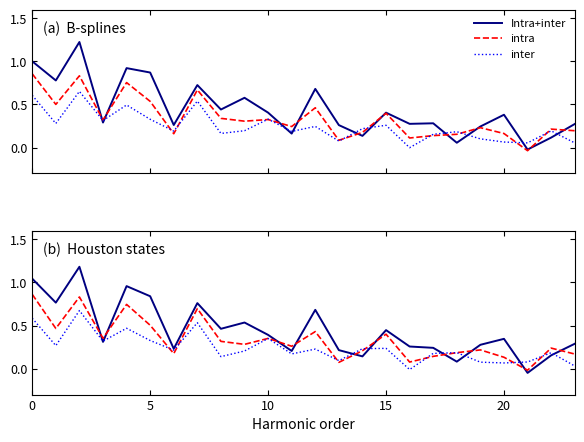

What is the difference between the maximum and minimum values in the intra series?

0.9